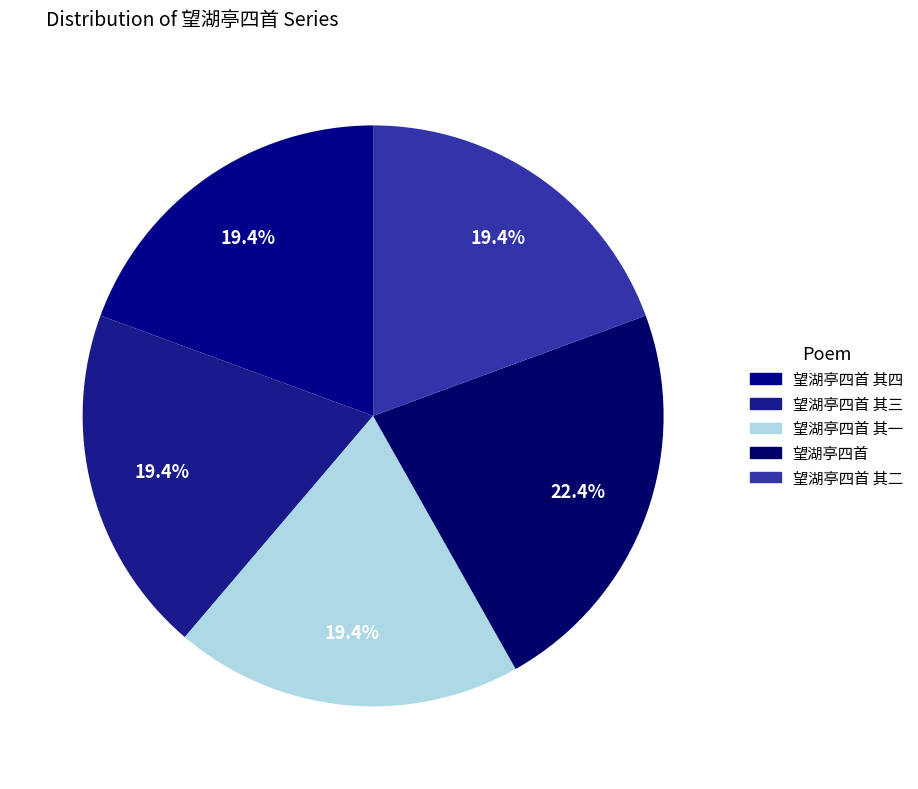

Count the number of slices in the pie.

5